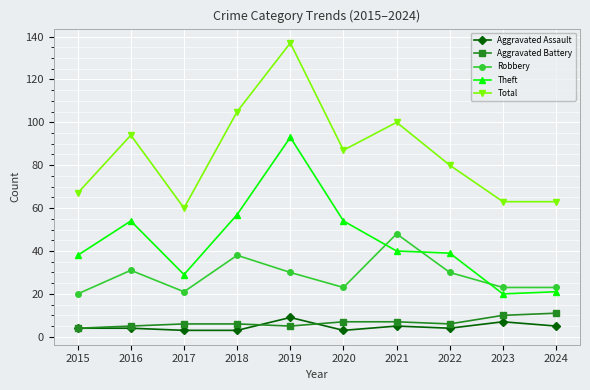

What is the minimum value for Robbery?

20